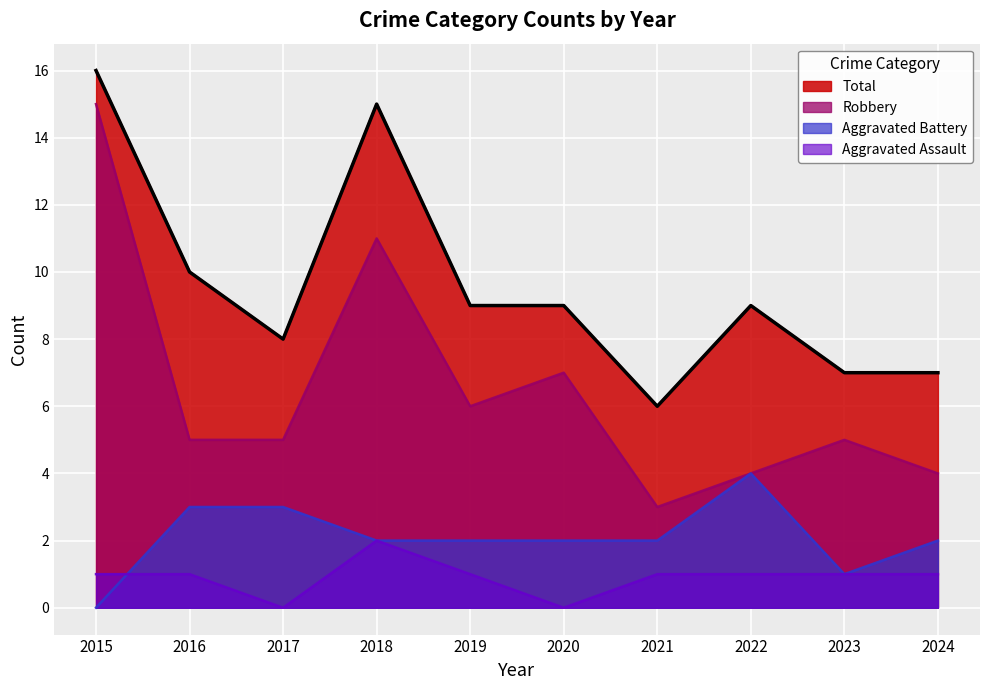

What is the spread (max minus min) of values at 2019?

8